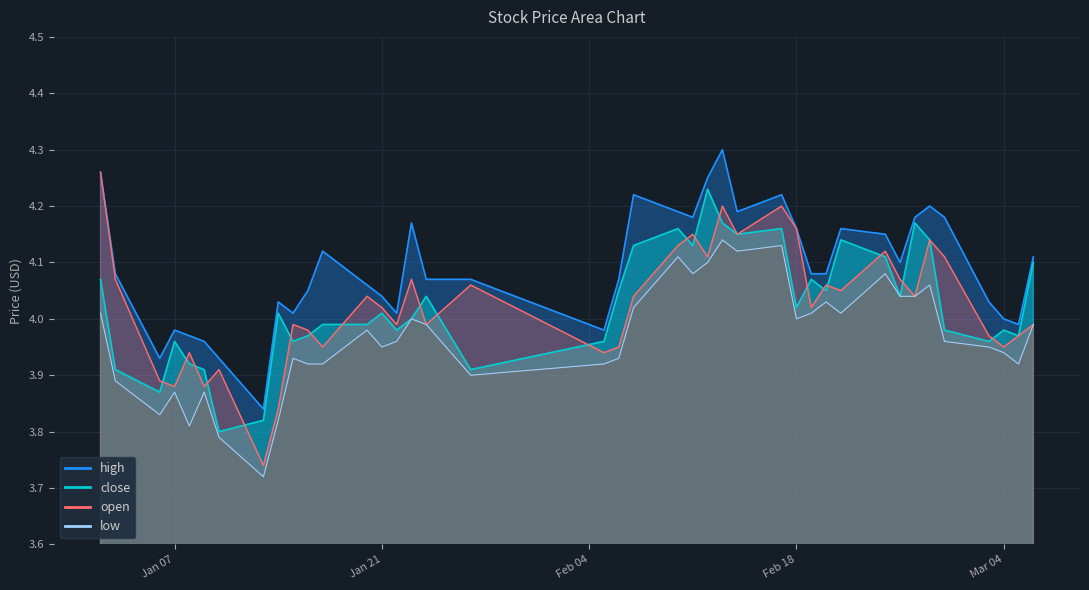

Does the chart display data point markers on the line(s)?

No